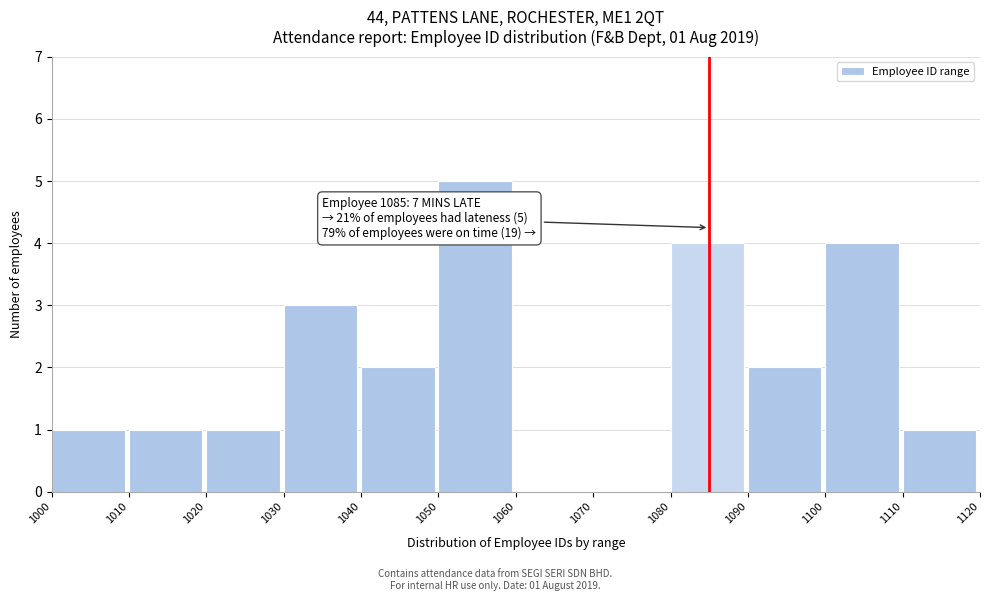

Over which range of the x-axis is the bar tallest?

1050 to 1060